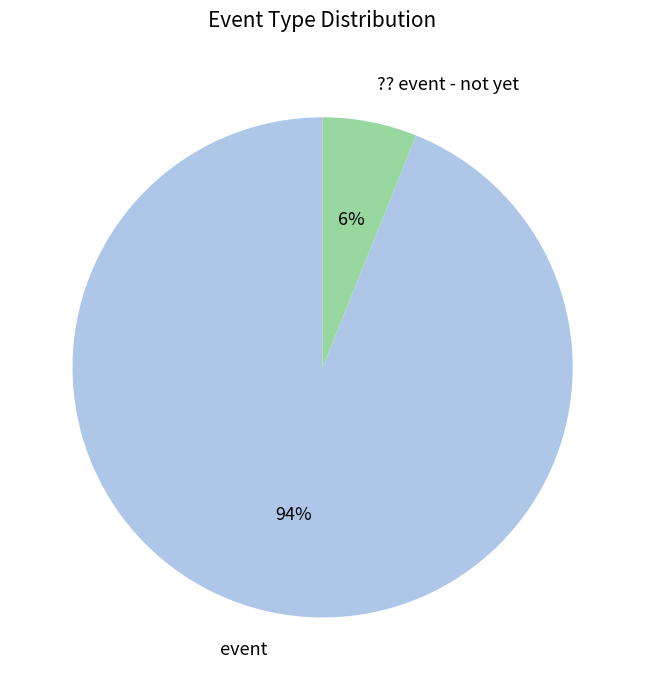

The event slice represents 94% of the pie. True or false?

True